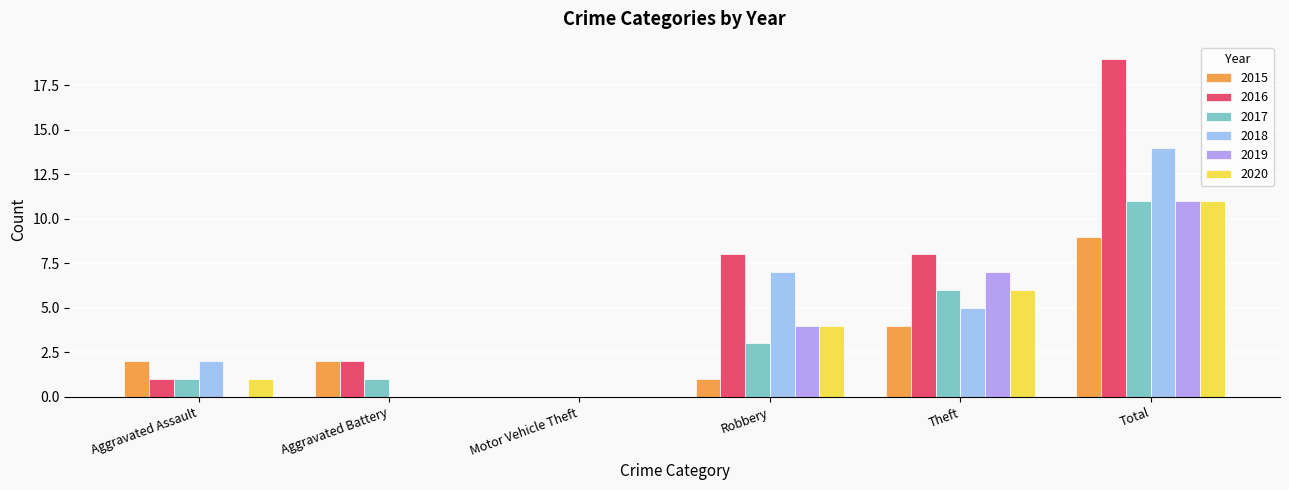

Reading right to left, extract all data points from this chart.

2015: Total=9	Theft=4	Robbery=1	Motor Vehicle Theft=0	Aggravated Battery=2	Aggravated Assault=2
2016: Total=19	Theft=8	Robbery=8	Motor Vehicle Theft=0	Aggravated Battery=2	Aggravated Assault=1
2017: Total=11	Theft=6	Robbery=3	Motor Vehicle Theft=0	Aggravated Battery=1	Aggravated Assault=1
2018: Total=14	Theft=5	Robbery=7	Motor Vehicle Theft=0	Aggravated Battery=0	Aggravated Assault=2
2019: Total=11	Theft=7	Robbery=4	Motor Vehicle Theft=0	Aggravated Battery=0	Aggravated Assault=0
2020: Total=11	Theft=6	Robbery=4	Motor Vehicle Theft=0	Aggravated Battery=0	Aggravated Assault=1